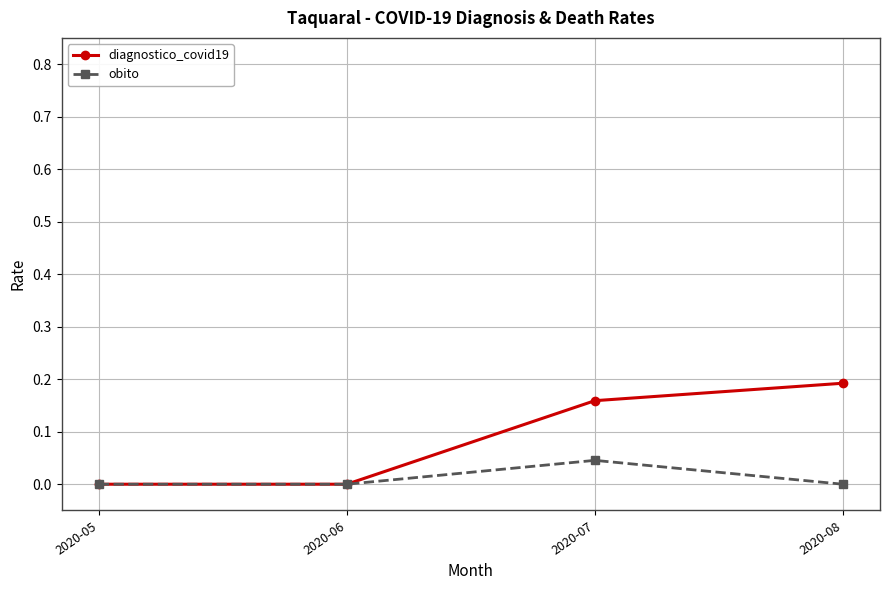

Which series changed the most between 2020-05 and 2020-07?

diagnostico_covid19